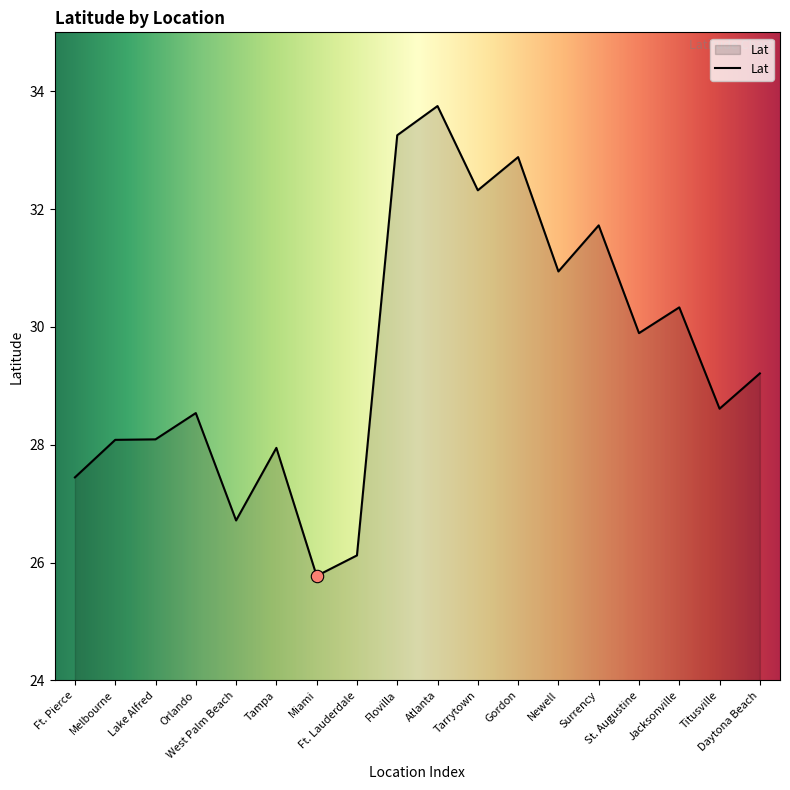

What is the ratio of the value at West Palm Beach to the value at Ft. Pierce?

1.0